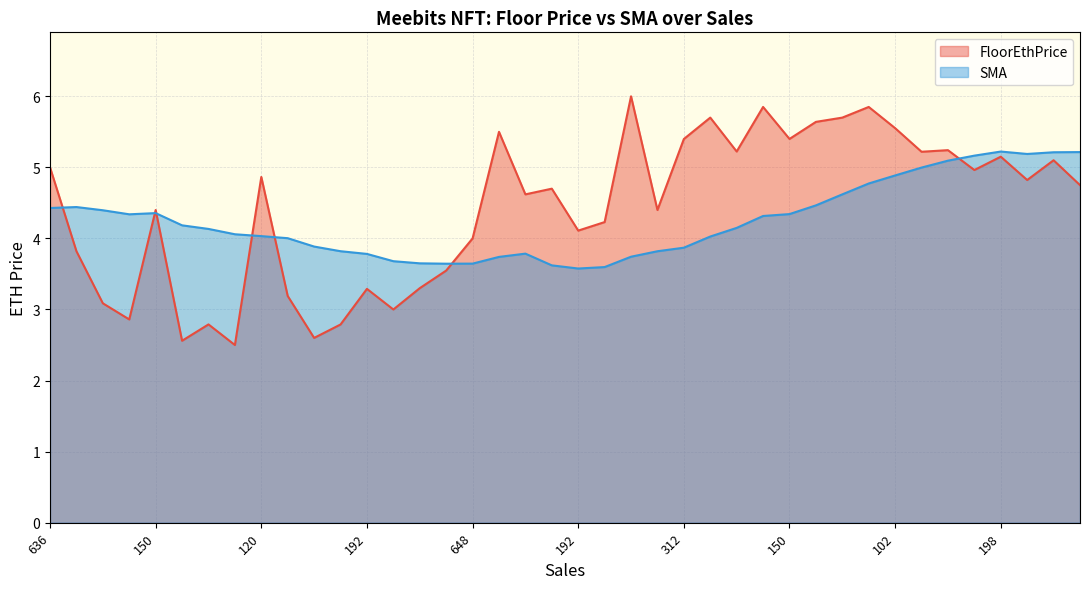

What is the approximate value of SMA at 174?

4.1